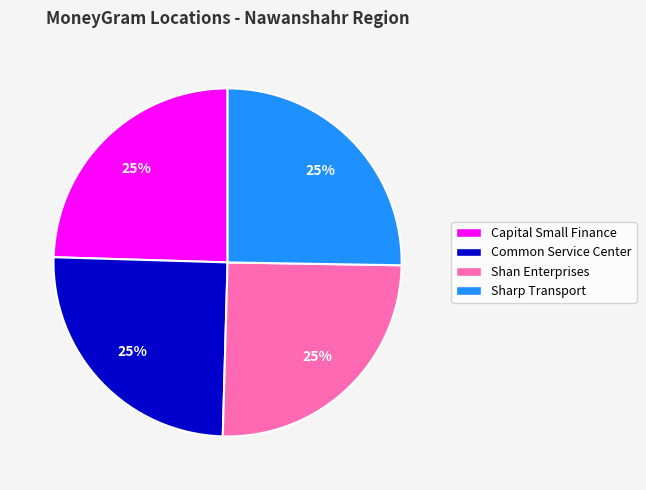

Is there any slice that represents more than half of the pie?

No